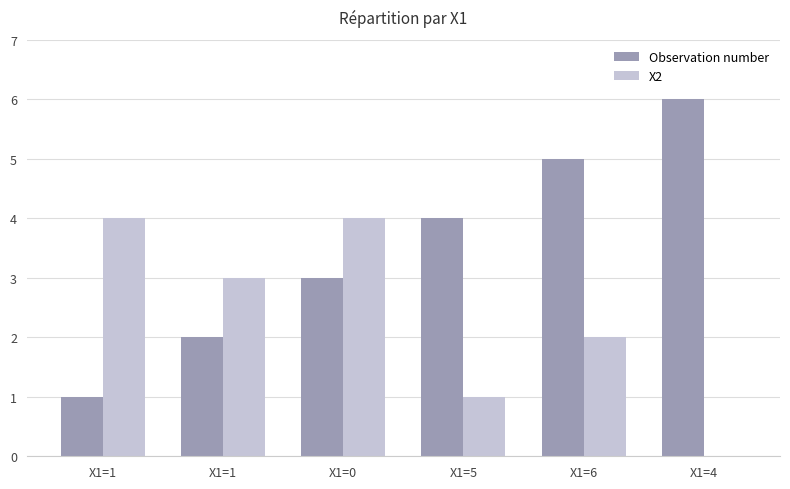

List the series in order of their peak value, lowest first.

X2, Observation number